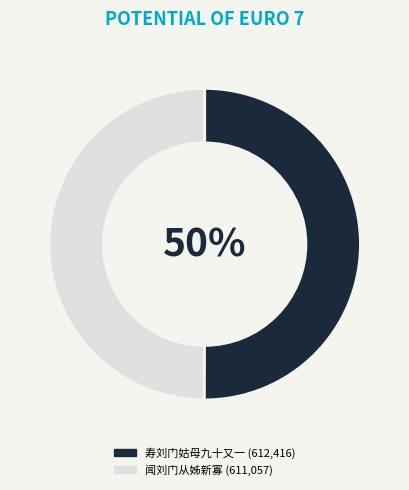

Is it true that 闻刘门从姊新寡 is 50% of the pie?

True